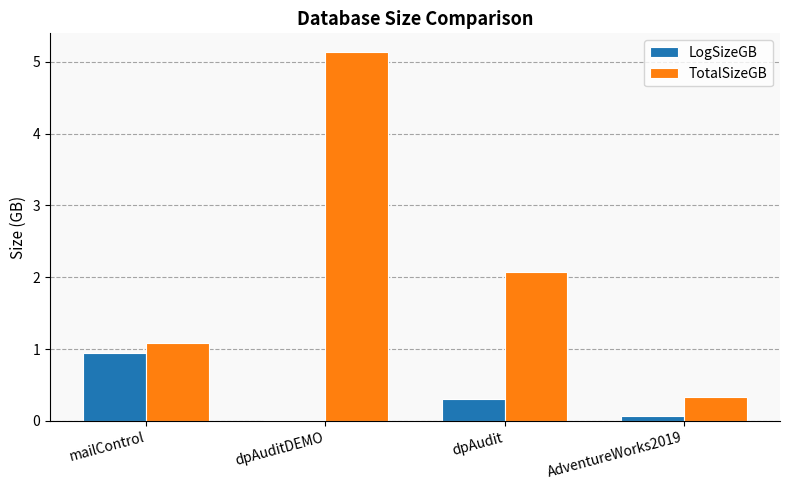

Between mailControl and AdventureWorks2019, which series saw the biggest shift?

LogSizeGB